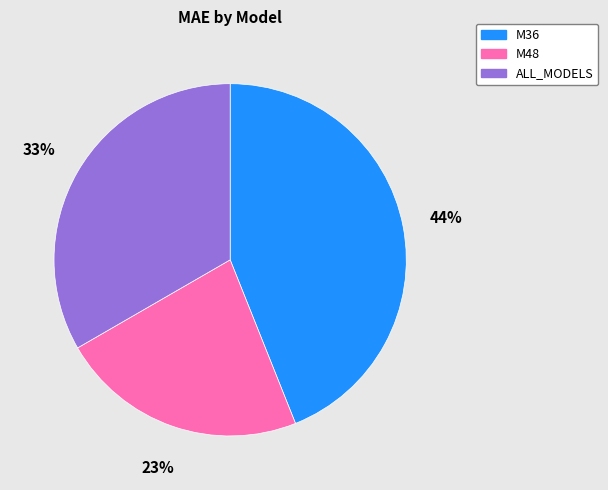

Between M36 and ALL_MODELS, which is larger?

M36